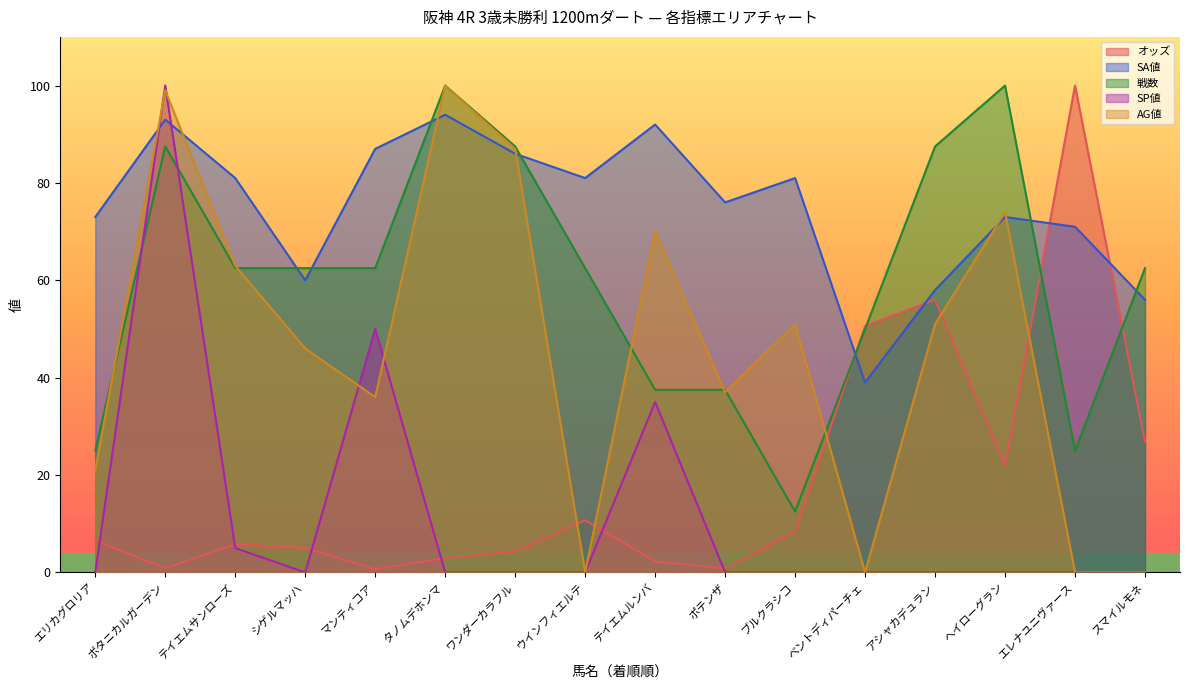

Reading left to right, transcribe all the data shown in this chart.

オッズ: エリカグロリア=6.6	ボタニカルガーデン=0.8	テイエムサンローズ=5.8	シゲルマッハ=5.0	マンティコア=0.7	タノムデホンマ=3.0	ワンダーカラフル=4.3	ウインフィエルテ=10.7	テイエムルンバ=2.3	ポテンザ=0.7	ブルクラシコ=8.4	ベントディパーチェ=50.6	アシャカデュラン=56.0	ヘイローグラン=21.9	エレナユニヴァース=100.0	スマイルモネ=26.7
SA値: エリカグロリア=73.0	ボタニカルガーデン=93.0	テイエムサンローズ=81.0	シゲルマッハ=60.0	マンティコア=87.0	タノムデホンマ=94.0	ワンダーカラフル=86.0	ウインフィエルテ=81.0	テイエムルンバ=92.0	ポテンザ=76.0	ブルクラシコ=81.0	ベントディパーチェ=39.0	アシャカデュラン=58.0	ヘイローグラン=73.0	エレナユニヴァース=71.0	スマイルモネ=56.0
戦数: エリカグロリア=25.0	ボタニカルガーデン=87.5	テイエムサンローズ=62.5	シゲルマッハ=62.5	マンティコア=62.5	タノムデホンマ=100.0	ワンダーカラフル=87.5	ウインフィエルテ=62.5	テイエムルンバ=37.5	ポテンザ=37.5	ブルクラシコ=12.5	ベントディパーチェ=50.0	アシャカデュラン=87.5	ヘイローグラン=100.0	エレナユニヴァース=25.0	スマイルモネ=62.5
SP値: エリカグロリア=0.0	ボタニカルガーデン=100.0	テイエムサンローズ=5.0	シゲルマッハ=0.0	マンティコア=50.0	タノムデホンマ=0.0	ワンダーカラフル=0.0	ウインフィエルテ=0.0	テイエムルンバ=35.0	ポテンザ=0.0	ブルクラシコ=0.0	ベントディパーチェ=0.0	アシャカデュラン=0.0	ヘイローグラン=0.0	エレナユニヴァース=0.0	スマイルモネ=0.0
AG値: エリカグロリア=21.0	ボタニカルガーデン=99.0	テイエムサンローズ=63.0	シゲルマッハ=46.0	マンティコア=36.0	タノムデホンマ=100.0	ワンダーカラフル=87.0	ウインフィエルテ=0.0	テイエムルンバ=70.0	ポテンザ=37.0	ブルクラシコ=51.0	ベントディパーチェ=0.0	アシャカデュラン=51.0	ヘイローグラン=74.0	エレナユニヴァース=0.0	スマイルモネ=0.0